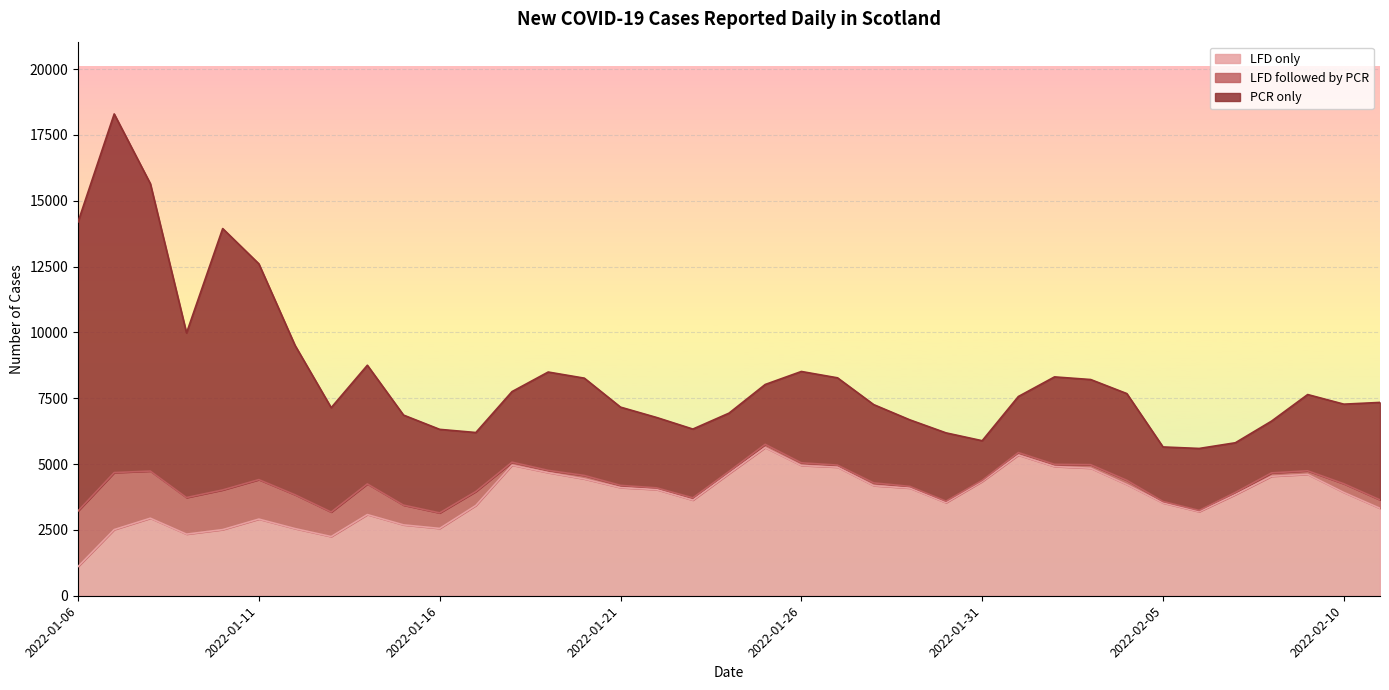

How many categories are shown in the chart?

37